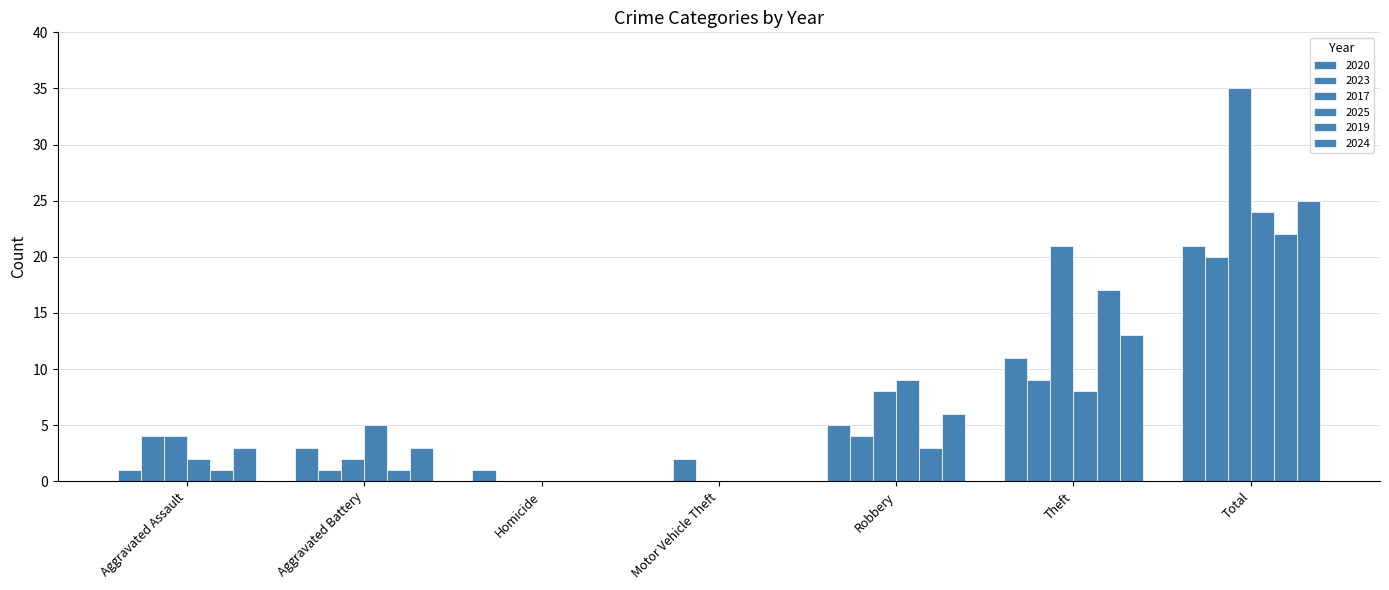

Are the bars horizontal?

No